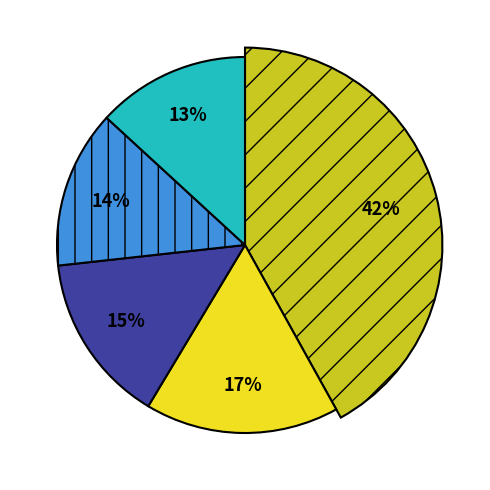

Is it true that love is 17% of the pie?

False